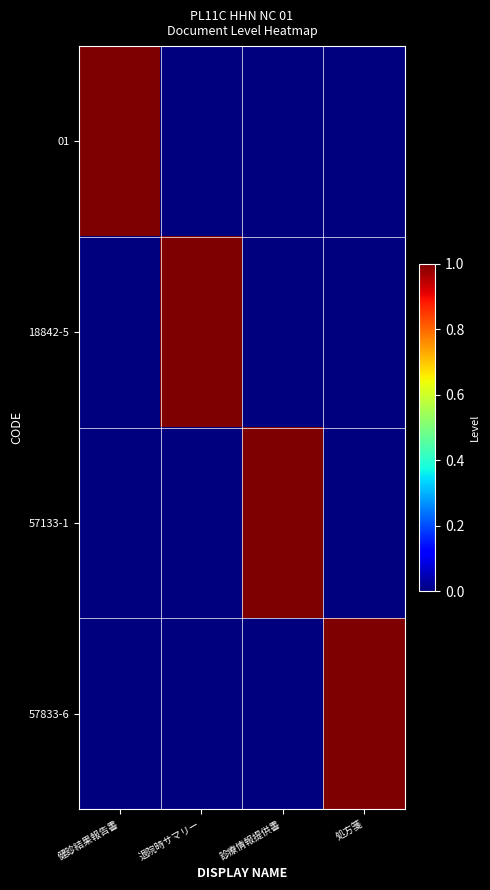

Which has a higher value, 処方箋 or 診療情報提供書?

処方箋